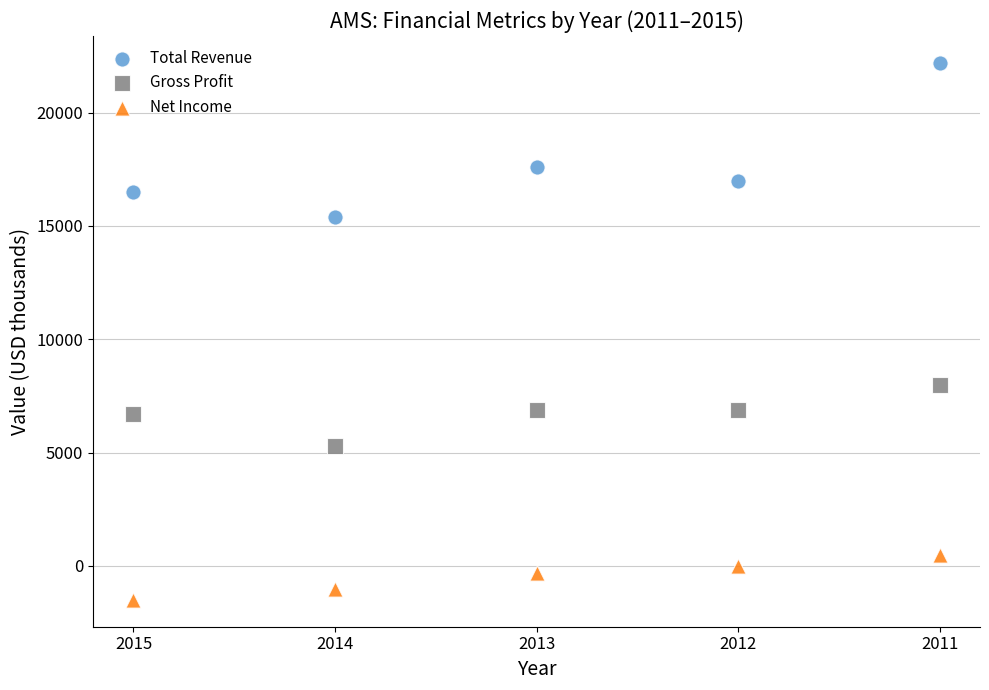

Across all series, what Y value is closest to 10350?

8000